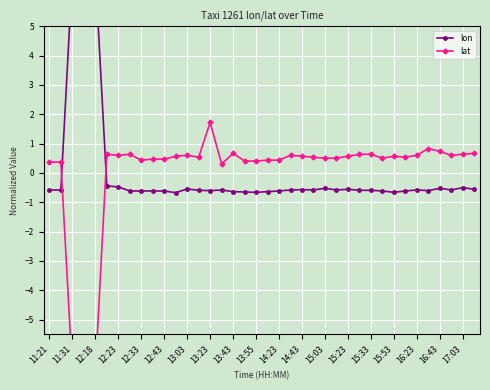

Rank the series by their maximum value, from lowest to highest.

lat, lon